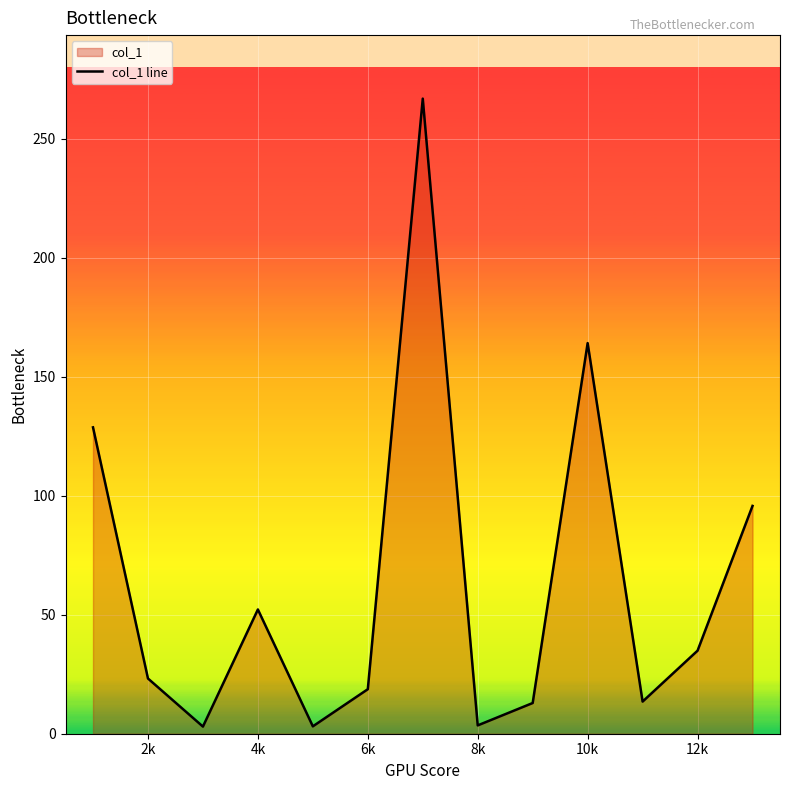

What is the maximum value shown in the chart?

266.8